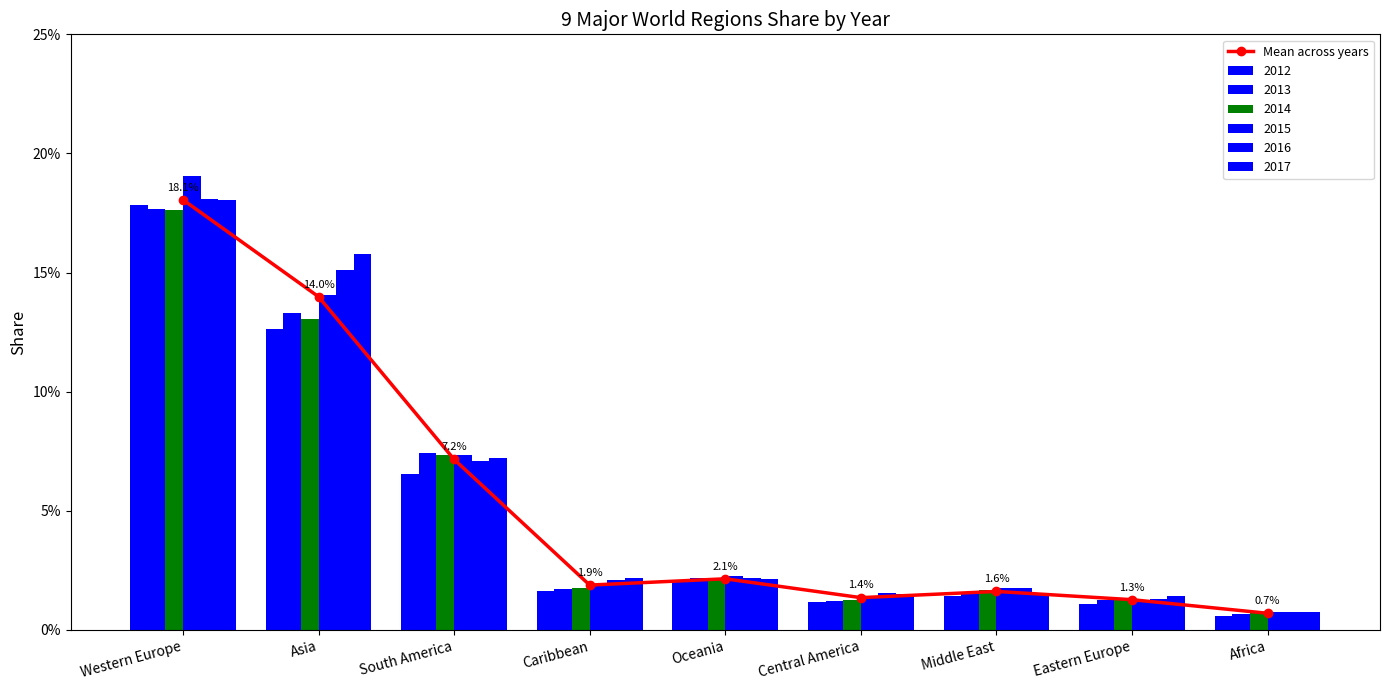

What is the difference between the maximum and minimum values?

0.2